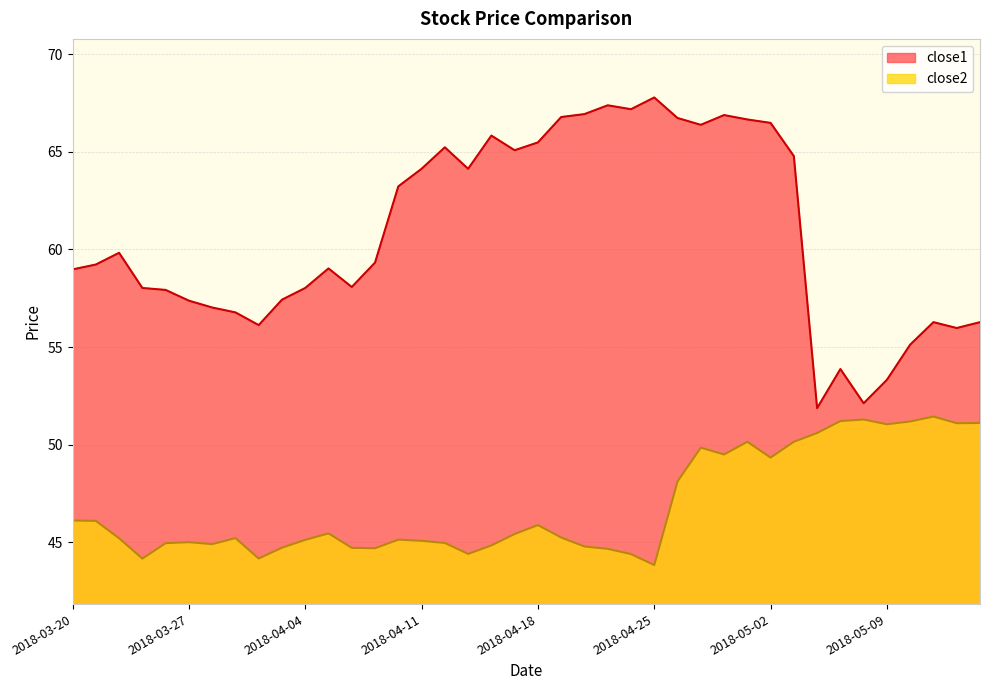

What is the highest value of the close2 series?

51.4